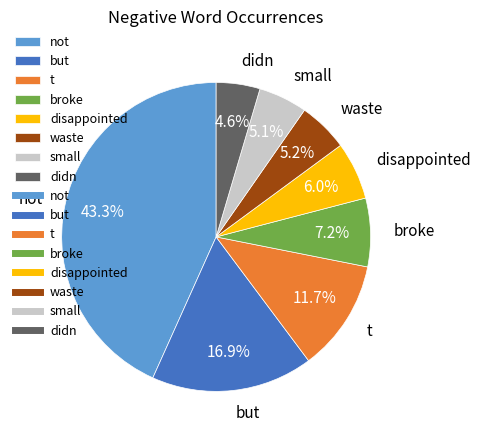

What percentage do but and t together represent?

28.6%